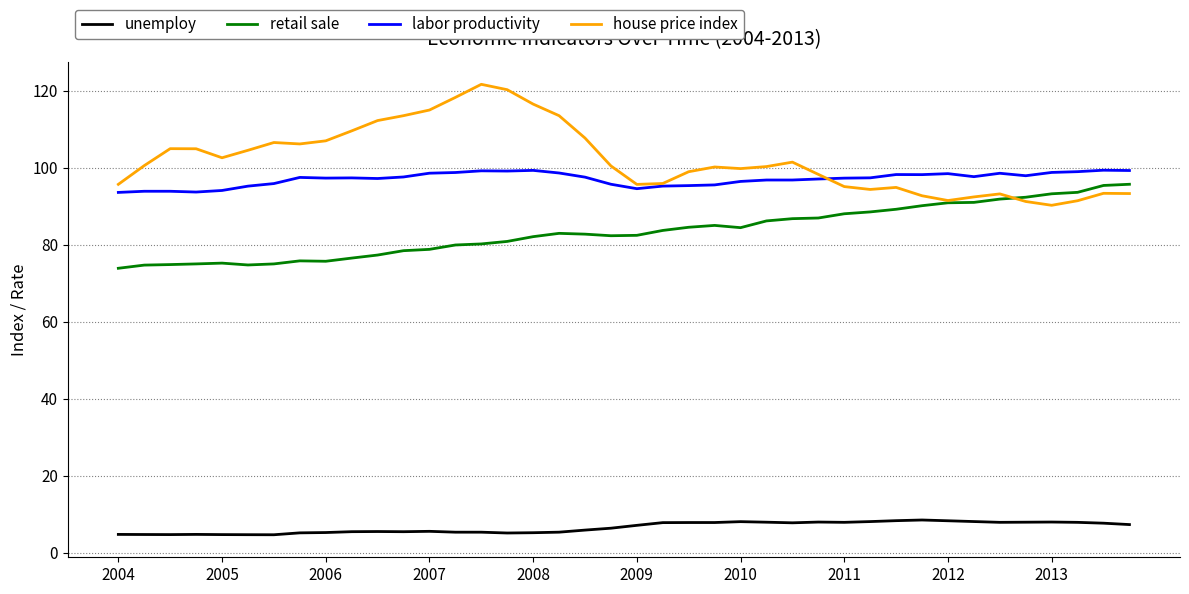

How many values in the unemploy series exceed 7?

20